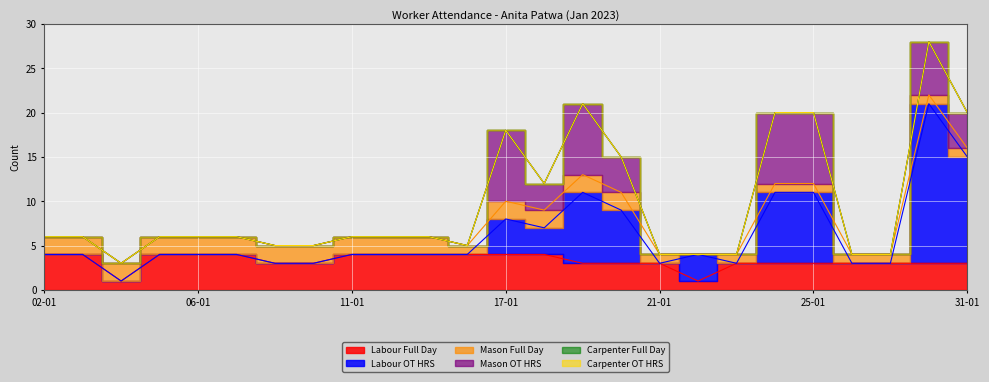

How many series are shown in this chart?

6